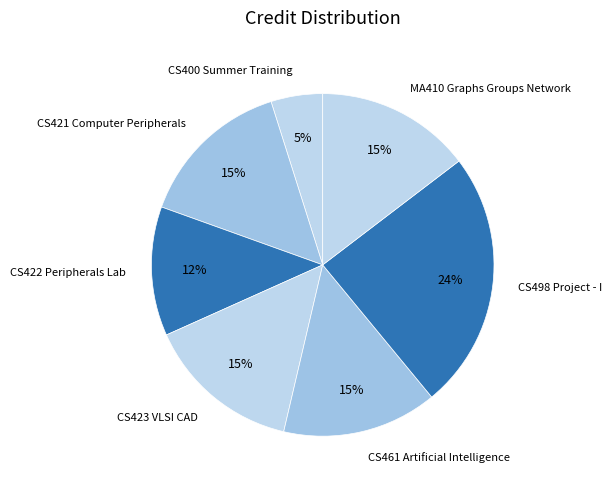

How many slices are in this pie chart?

7